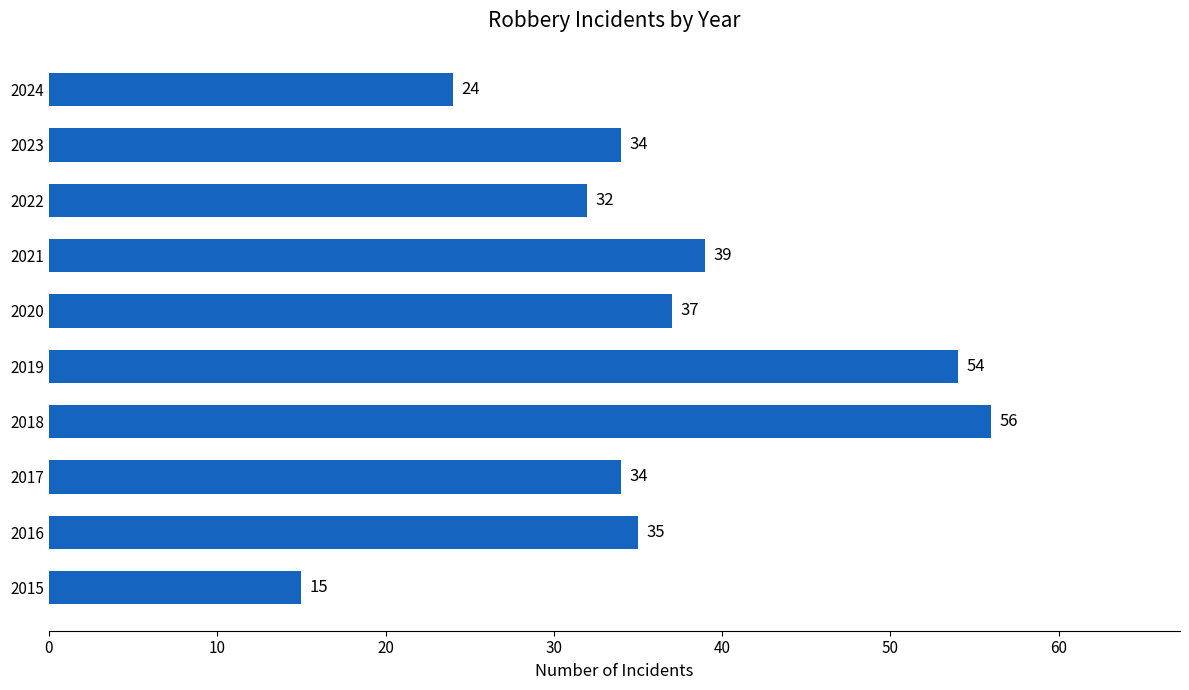

Between 2019 and 2016, which is larger?

2019